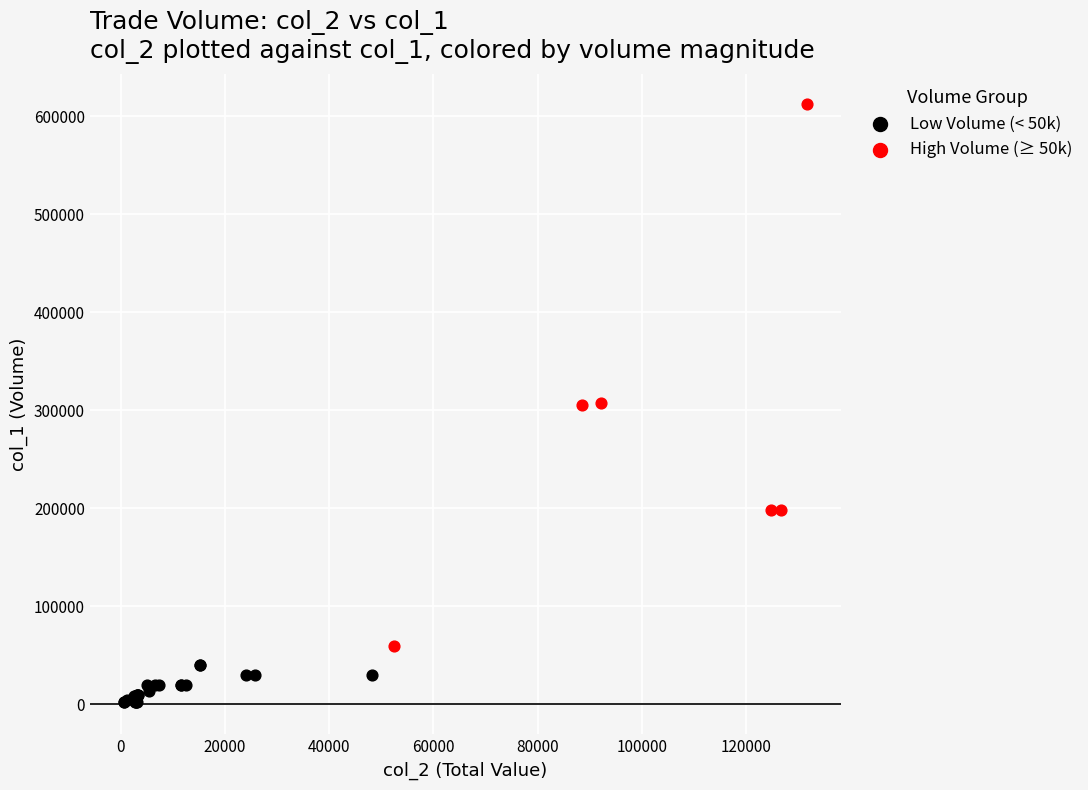

Which series contains the lowest Y value?

Low Volume (< 50k)